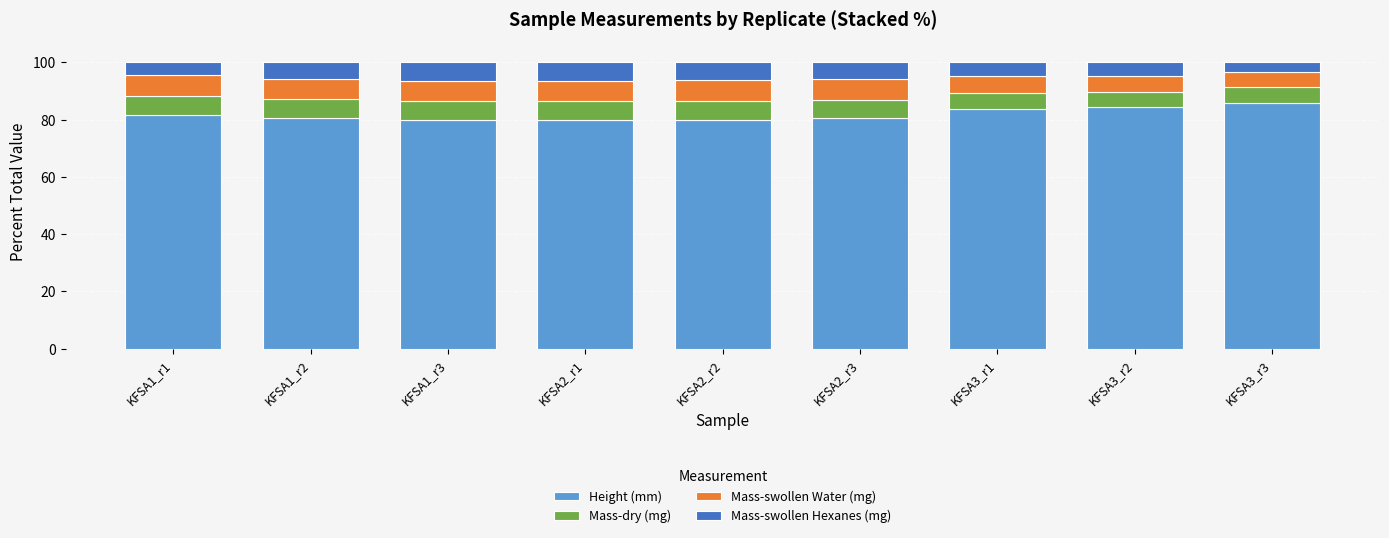

What is the highest value of the Height (mm) series?

85.7